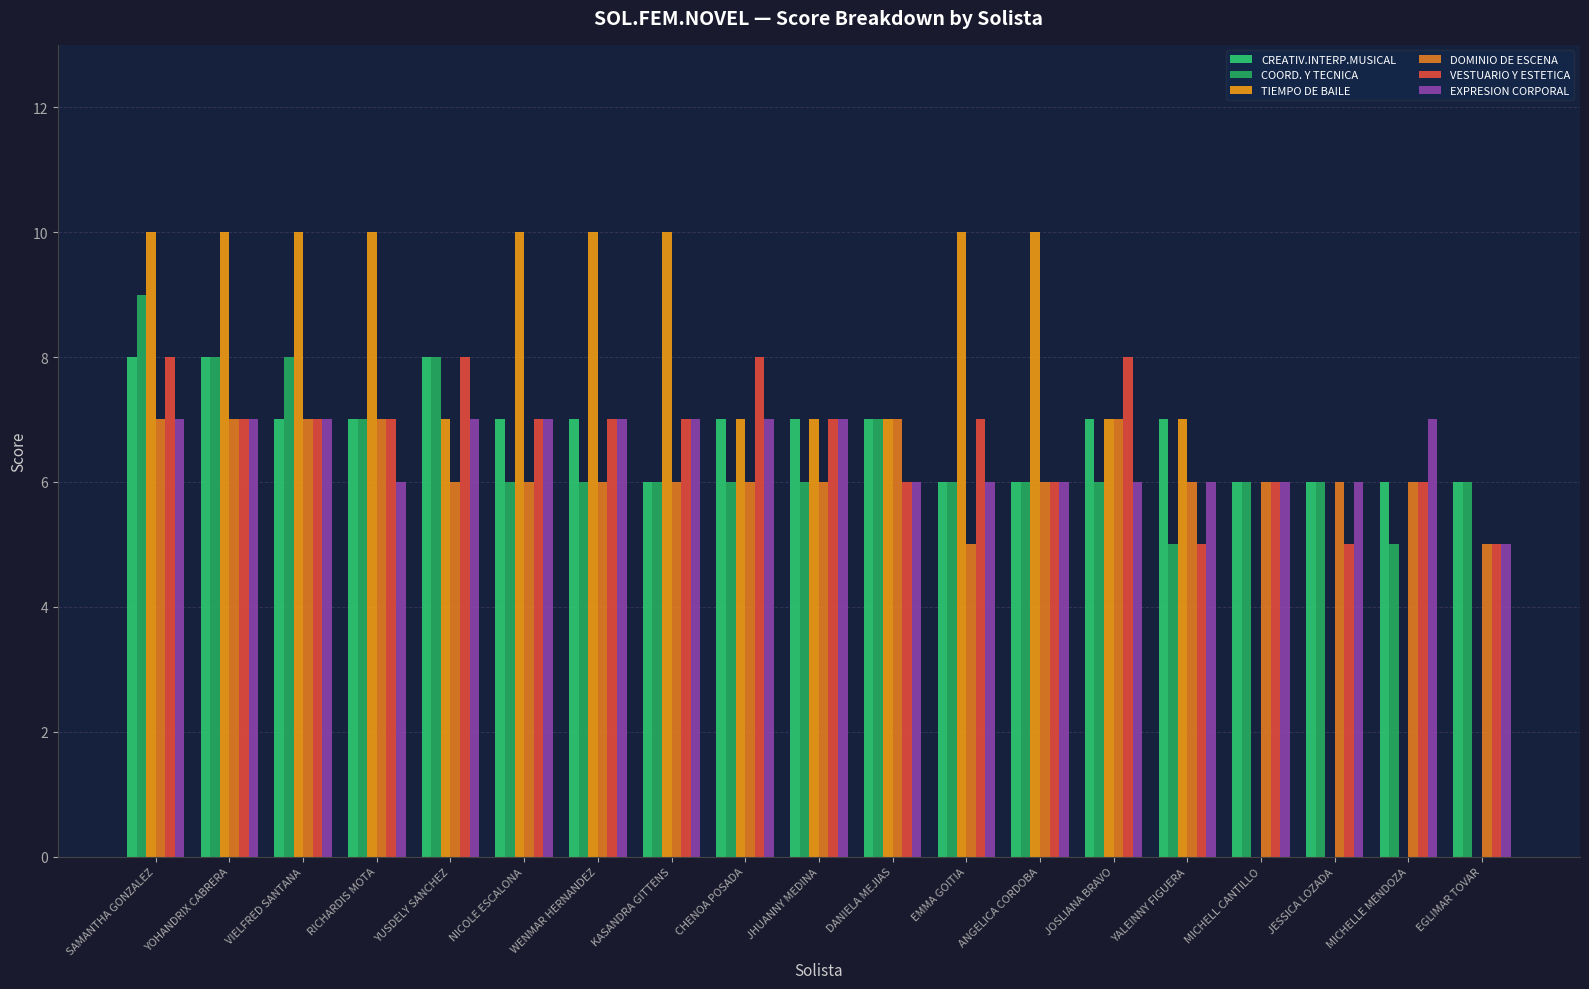

Which label corresponds to the smallest value in the chart?

MICHELL CANTILLO